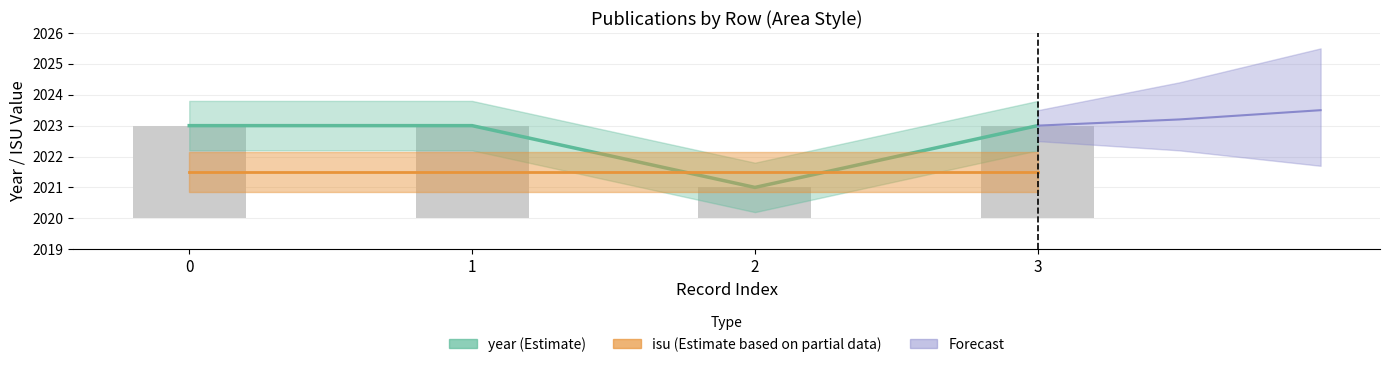

Rank the categories by value from lowest to highest.

2, 0, 1, 3